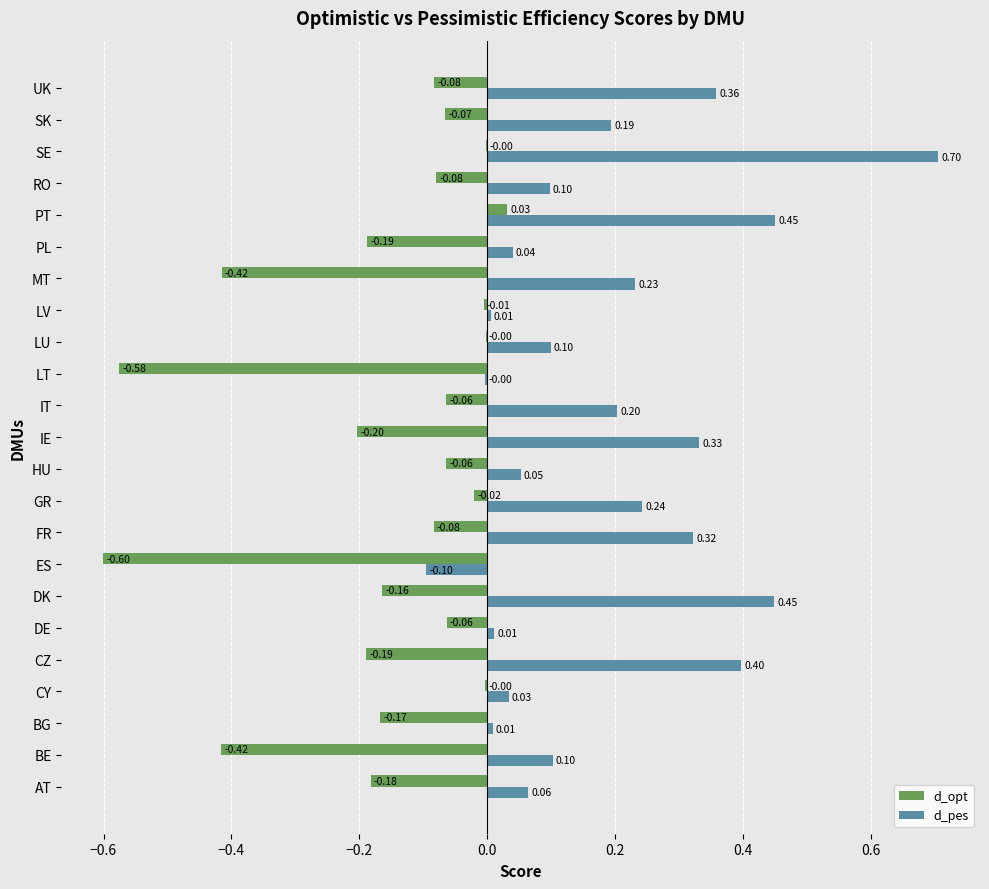

Which series has the largest total across all categories?

d_pes